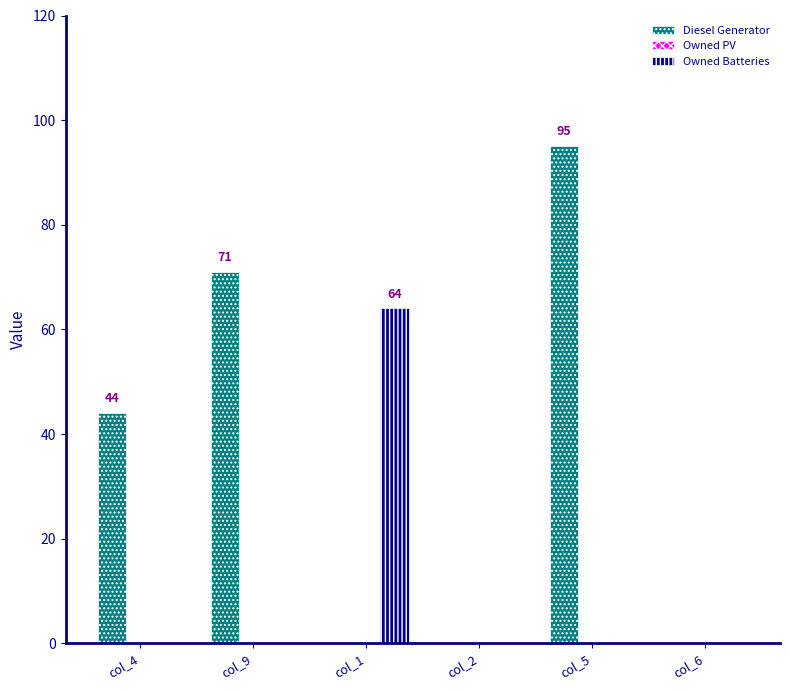

Reading left to right, list all the values displayed in this chart.

Diesel Generator: col_4=44	col_9=71	col_1=0	col_2=0	col_5=95	col_6=0
Owned Batteries: col_4=0	col_9=0	col_1=64	col_2=0	col_5=0	col_6=0